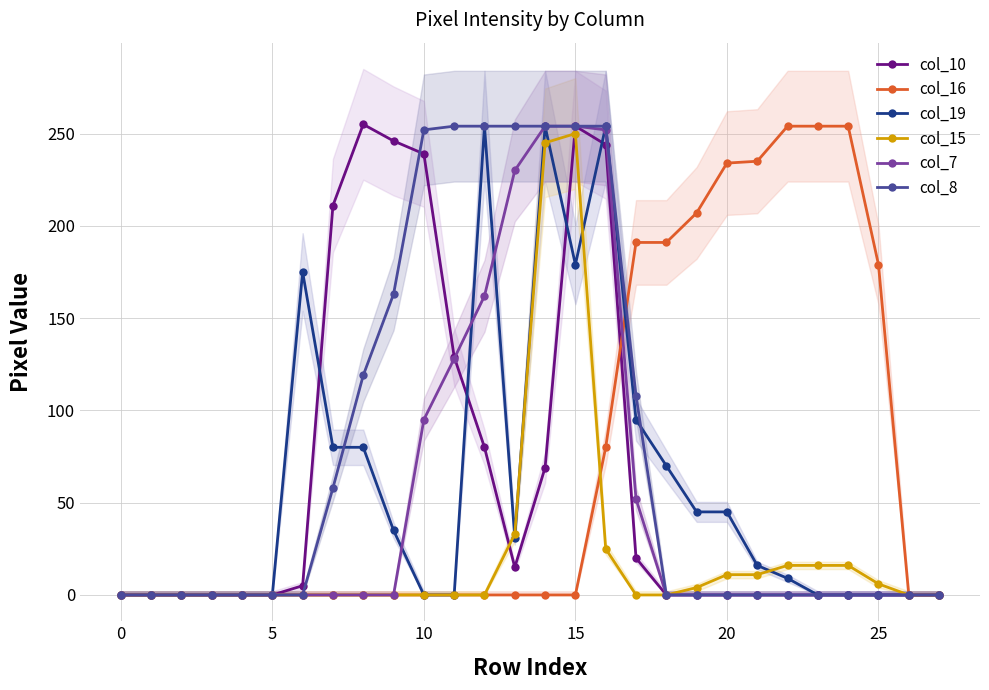

True or false: col_16 has more than 1 interior local peaks.

False